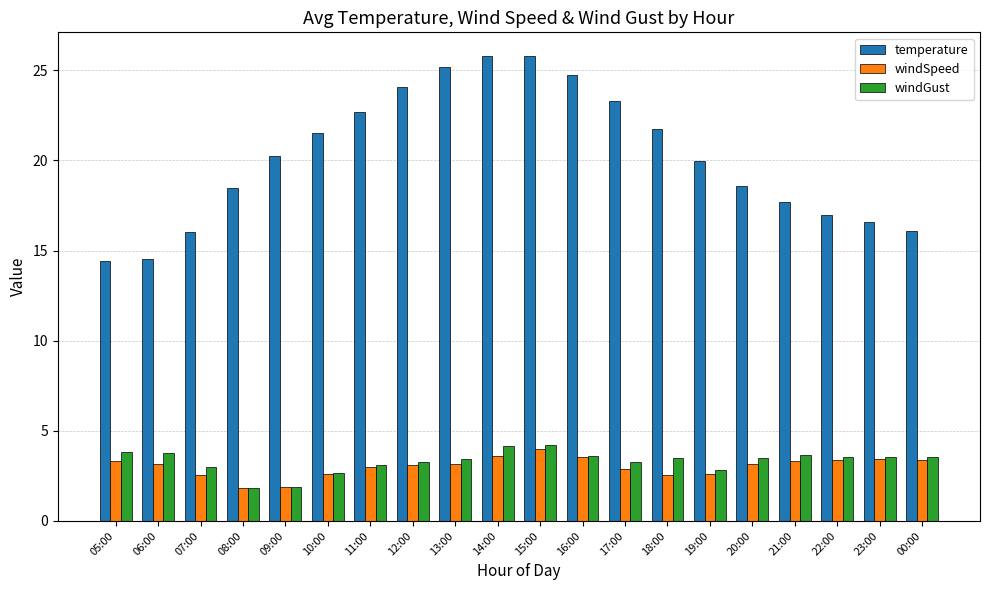

The windGust series shows 3.3 at 17:00. True or false?

True